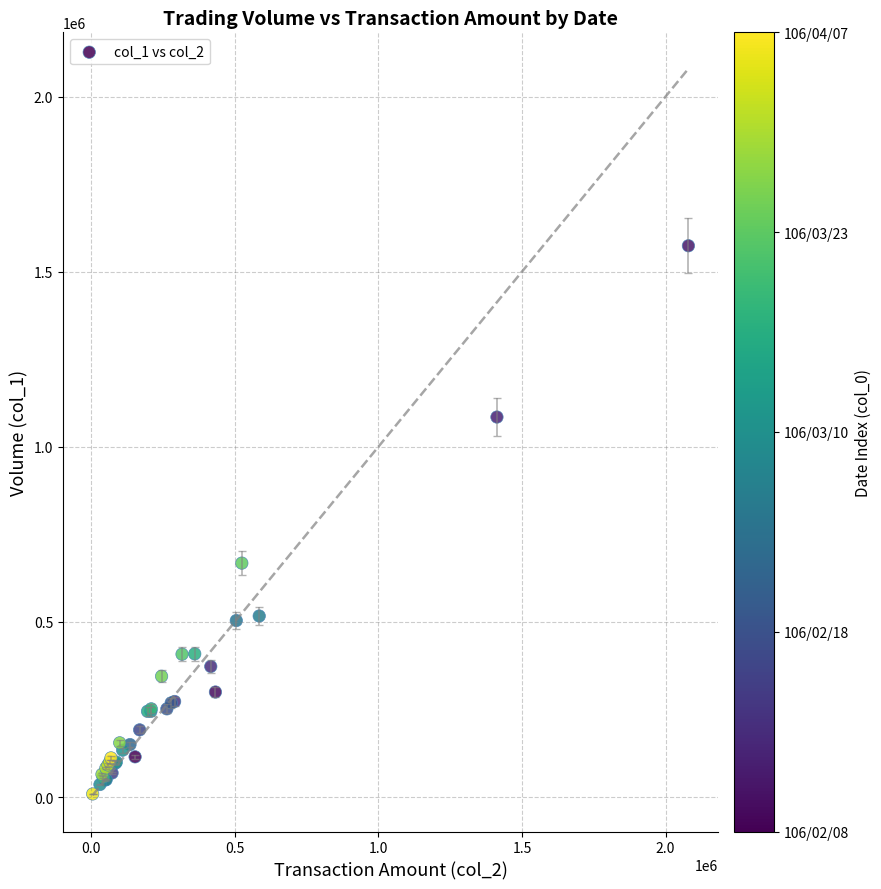

What Y value in the scatter plot is closest to 791500?

668000